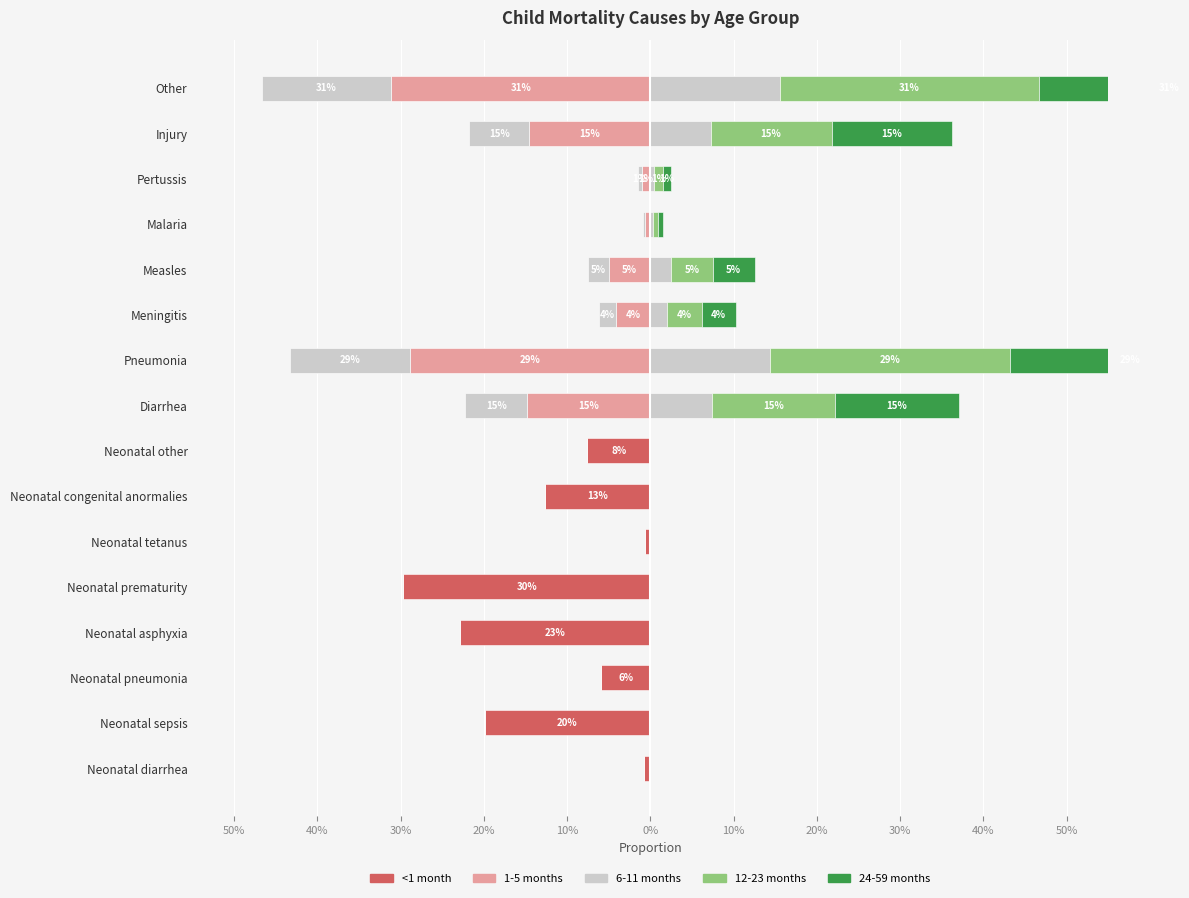

The 12-23 months series shows 0.0 at Diarrhea. True or false?

False